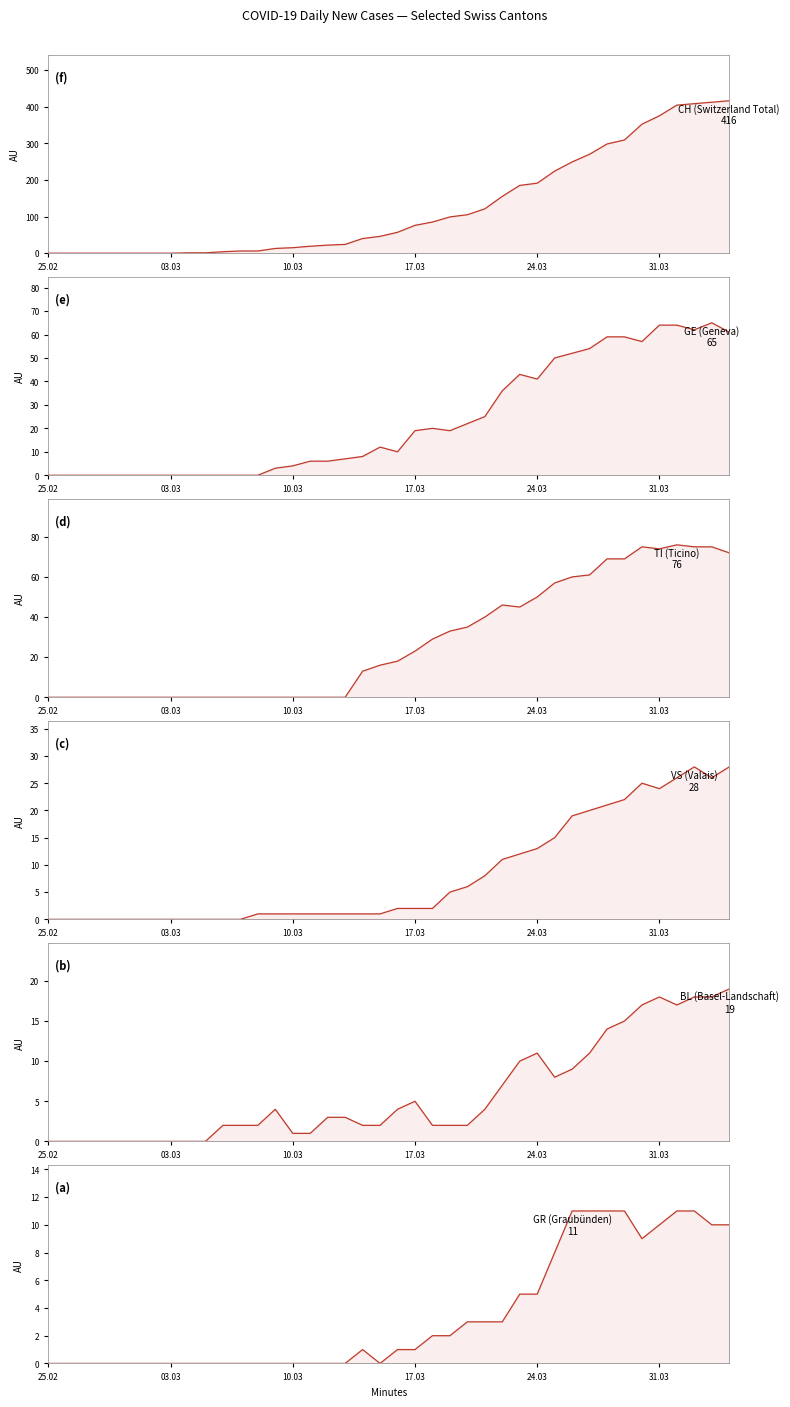

Which series has the largest total across all categories?

CH